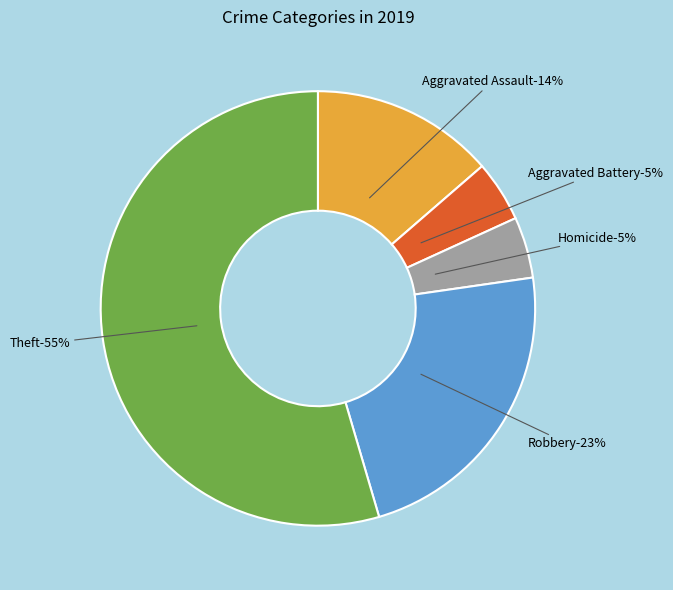

True or false: Homicide accounts for 5% of the total.

True